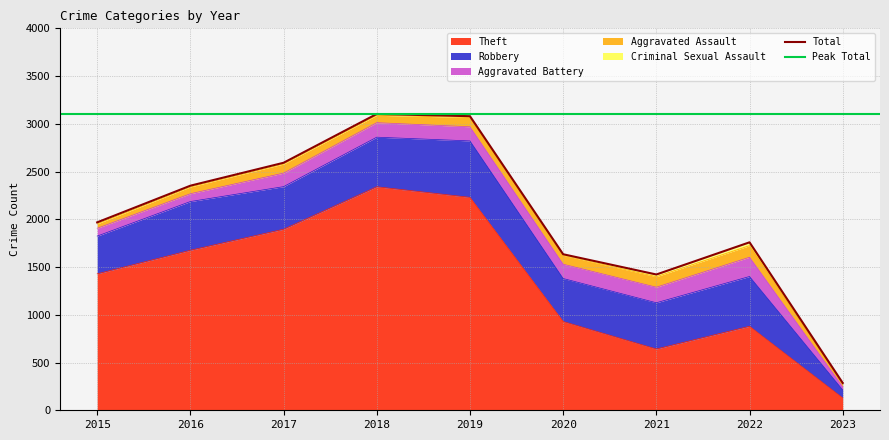

Where is the first local minimum for Aggravated Assault?

2018